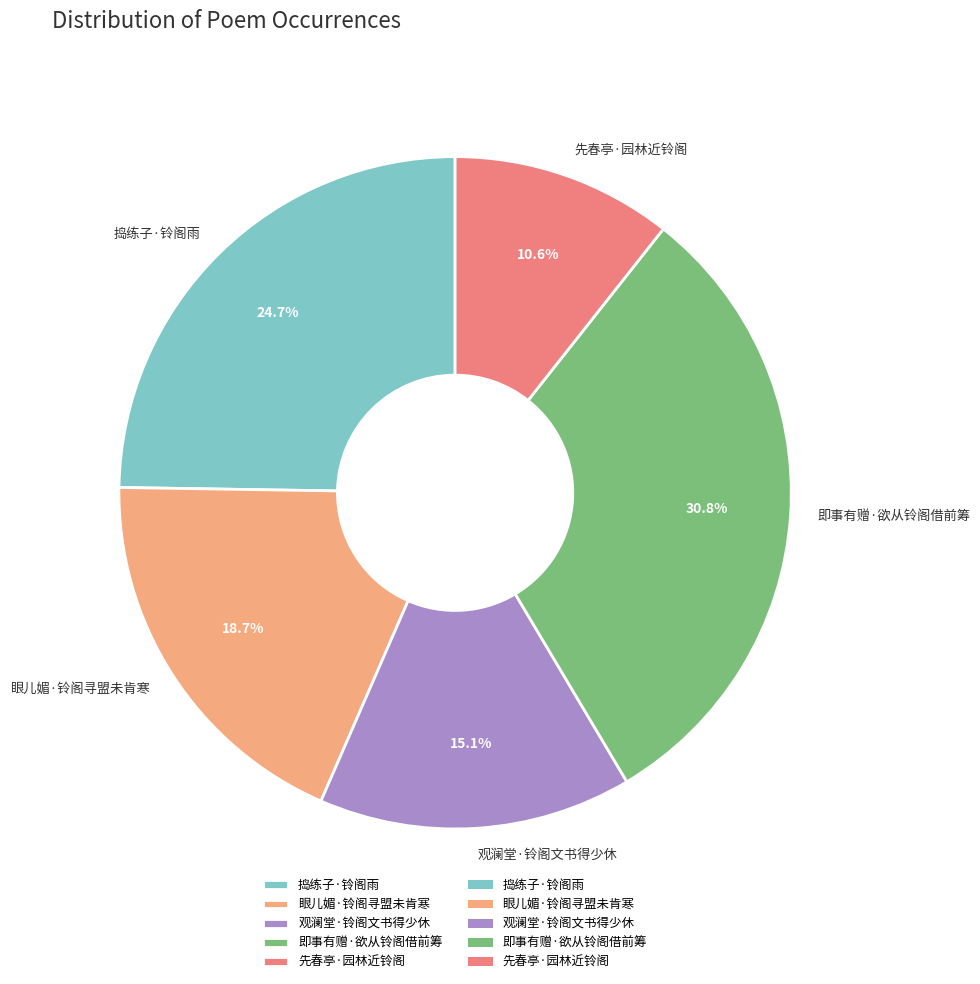

To the nearest percent, what percentage of the pie is 捣练子·铃阁雨?

25%